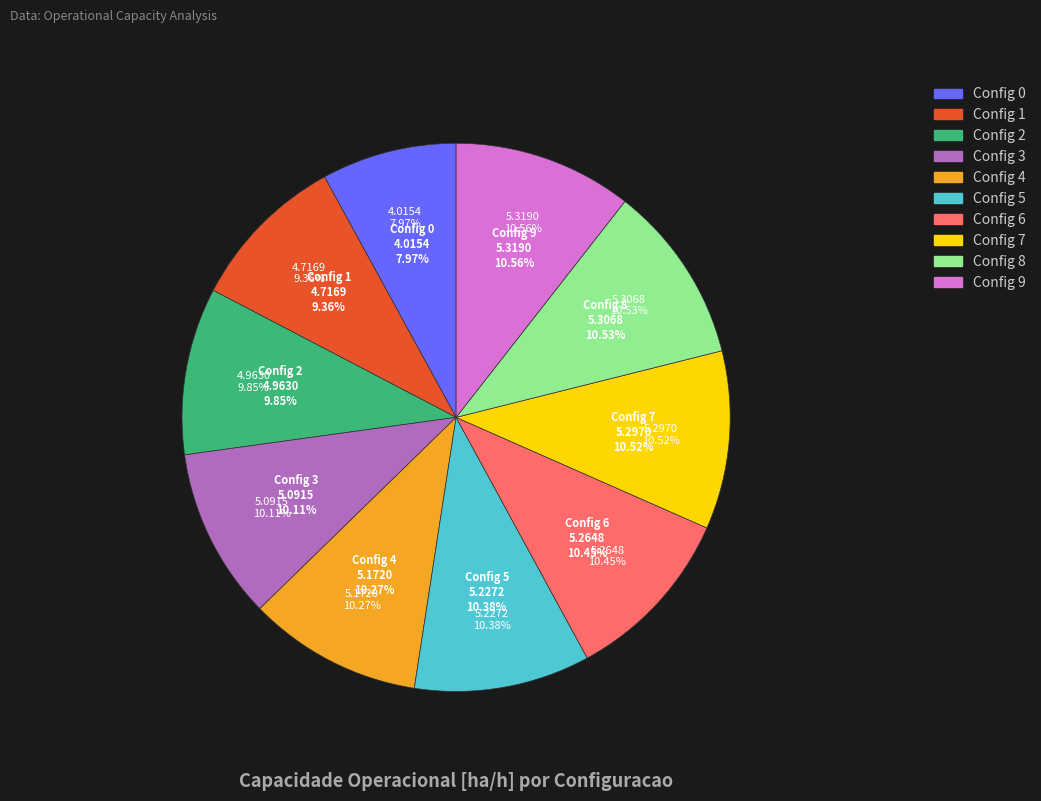

Is there a majority slice in this chart?

No